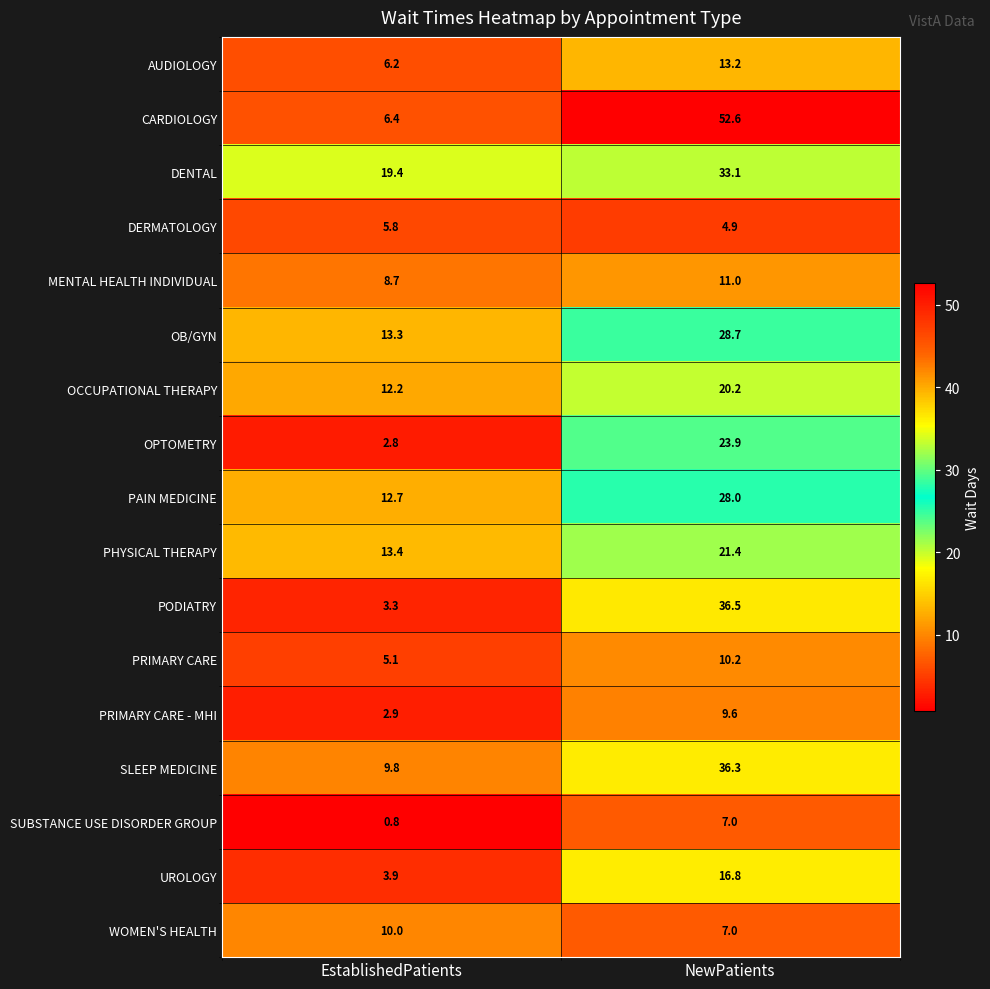

Rank the series by their maximum value, from highest to lowest.

CARDIOLOGY, PODIATRY, SLEEP MEDICINE, DENTAL, OB/GYN, PAIN MEDICINE, OPTOMETRY, PHYSICAL THERAPY, OCCUPATIONAL THERAPY, UROLOGY, AUDIOLOGY, MENTAL HEALTH INDIVIDUAL, PRIMARY CARE, WOMEN'S HEALTH, PRIMARY CARE - MHI, SUBSTANCE USE DISORDER GROUP, DERMATOLOGY